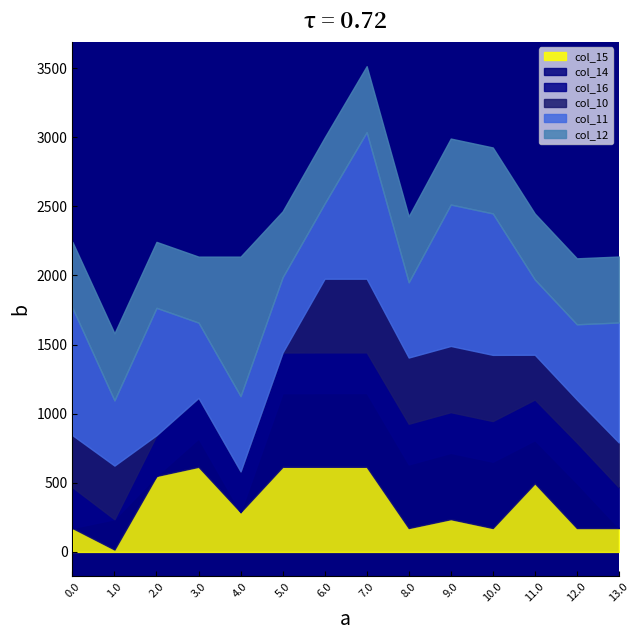

Does the chart have visible grid lines?

No